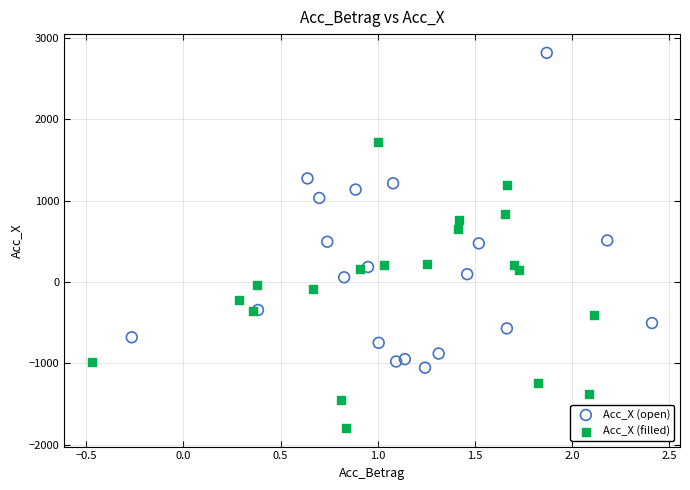

Which series has the widest spread of Y values?

Acc_X (open)